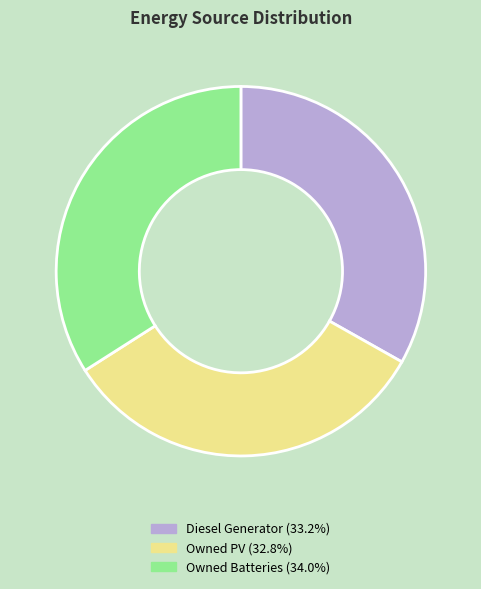

Does Owned PV represent more than half of the total?

No